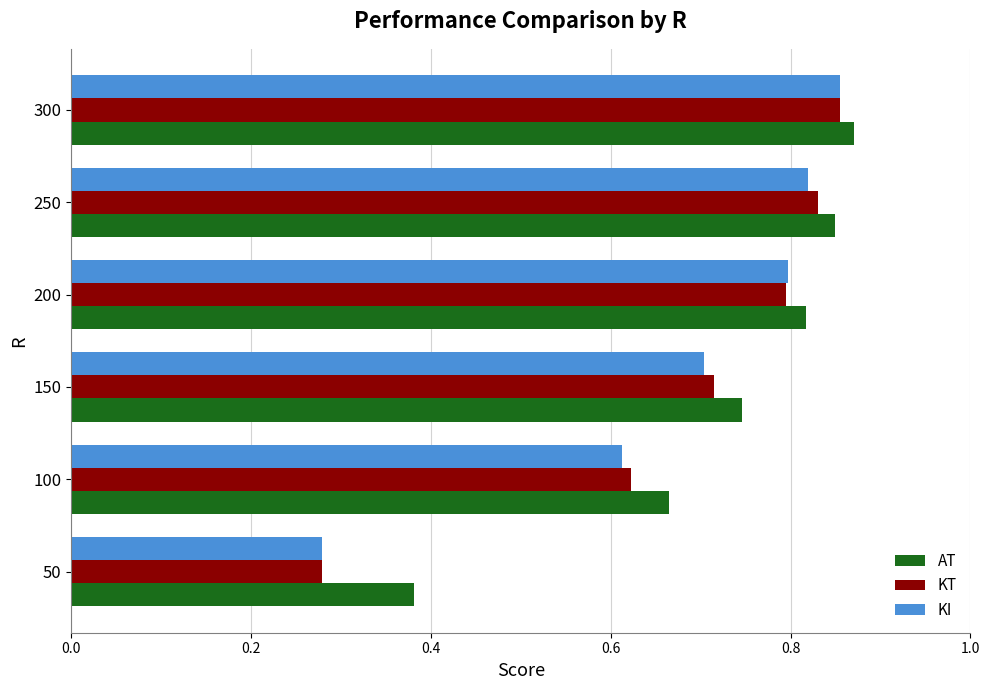

The KI series shows 1.3 at 250. True or false?

False